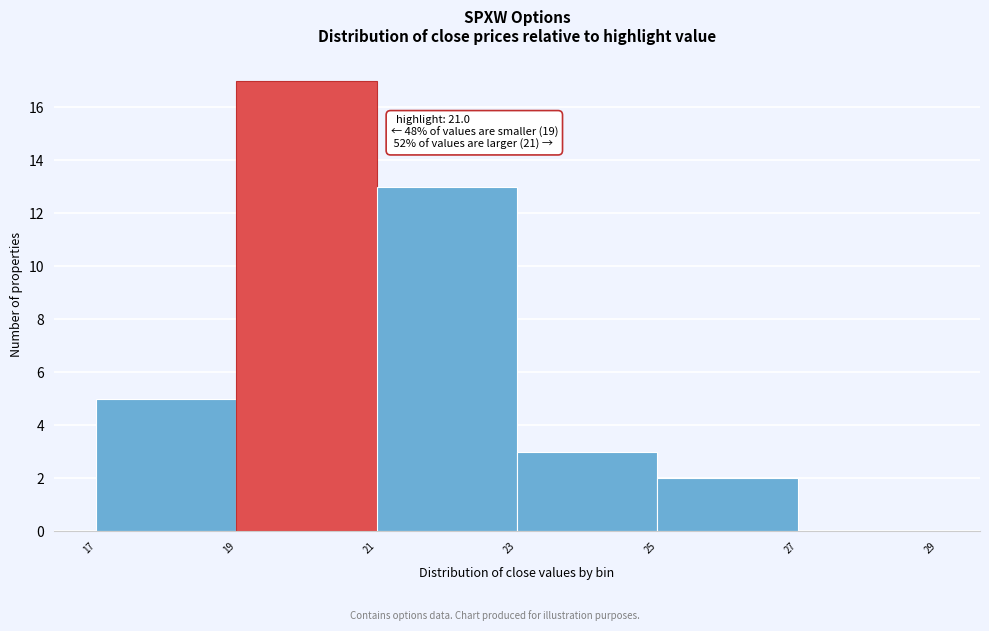

Reading left to right, extract all data points from this chart.

17=5	19=17	21=13	23=3	25=2	27=0